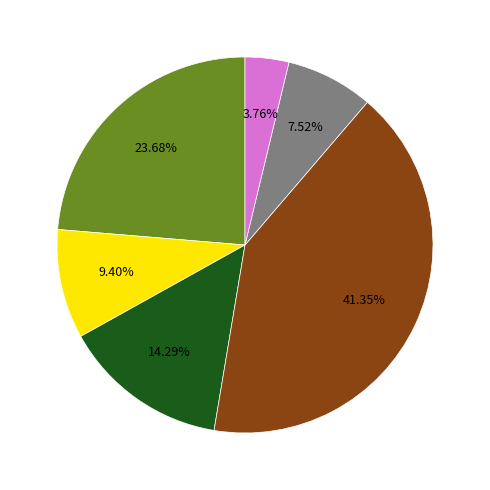

Does any single category account for the majority?

No